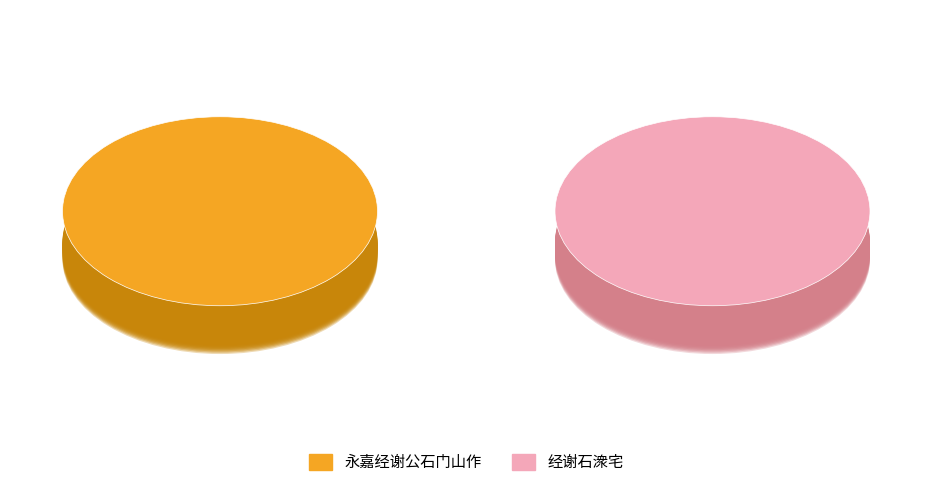

Is it true that 经谢石潨宅 is 34% of the pie?

True